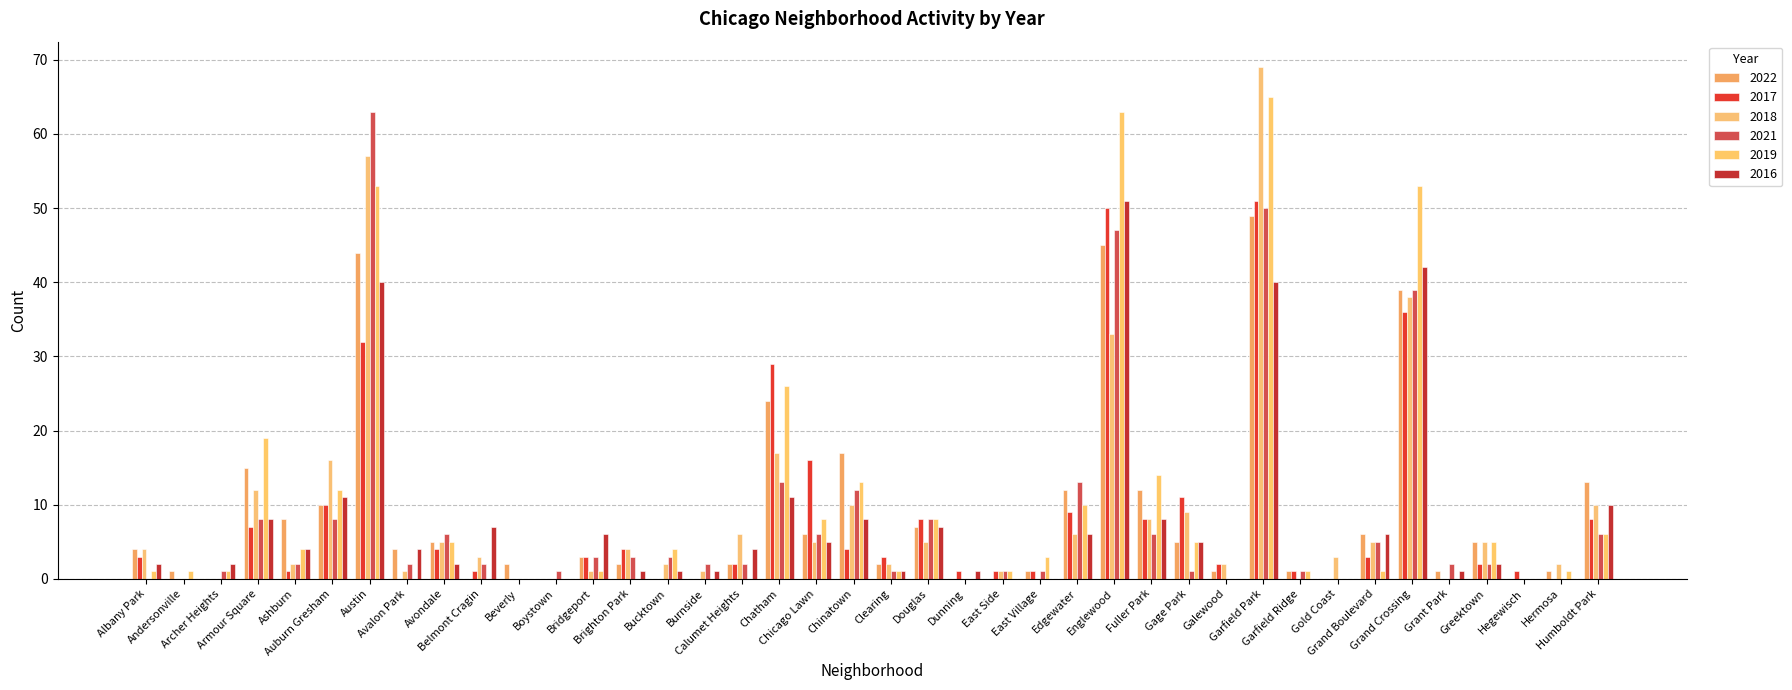

True or false: 2019 has a value of 3 at East Village.

True